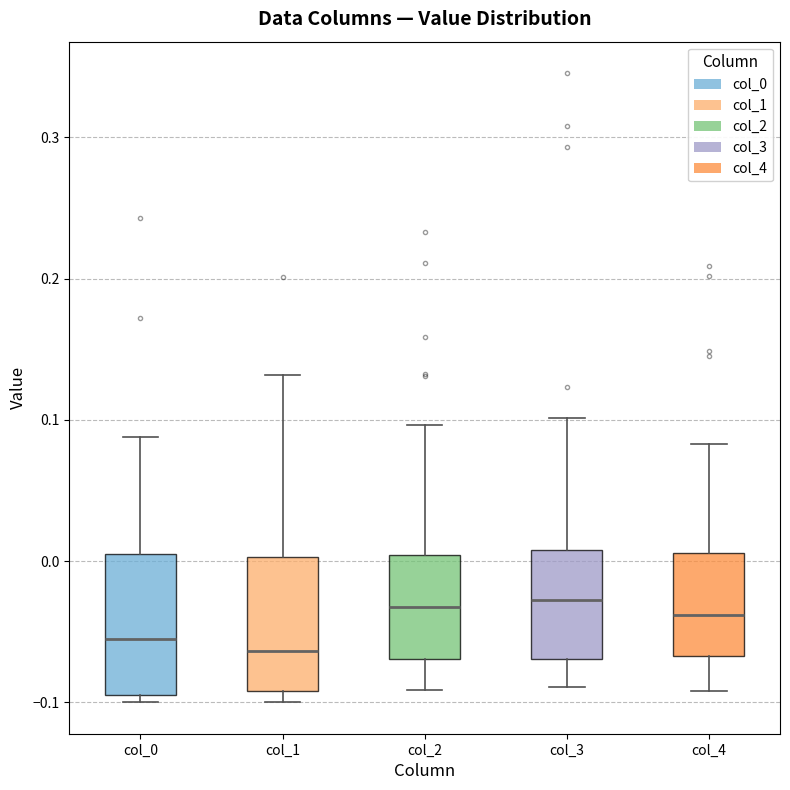

Where does the lower whisker of the box for col_4 end on the y-axis? The values are not printed on the chart, so give them approximately, as read against the axis.

-0.09